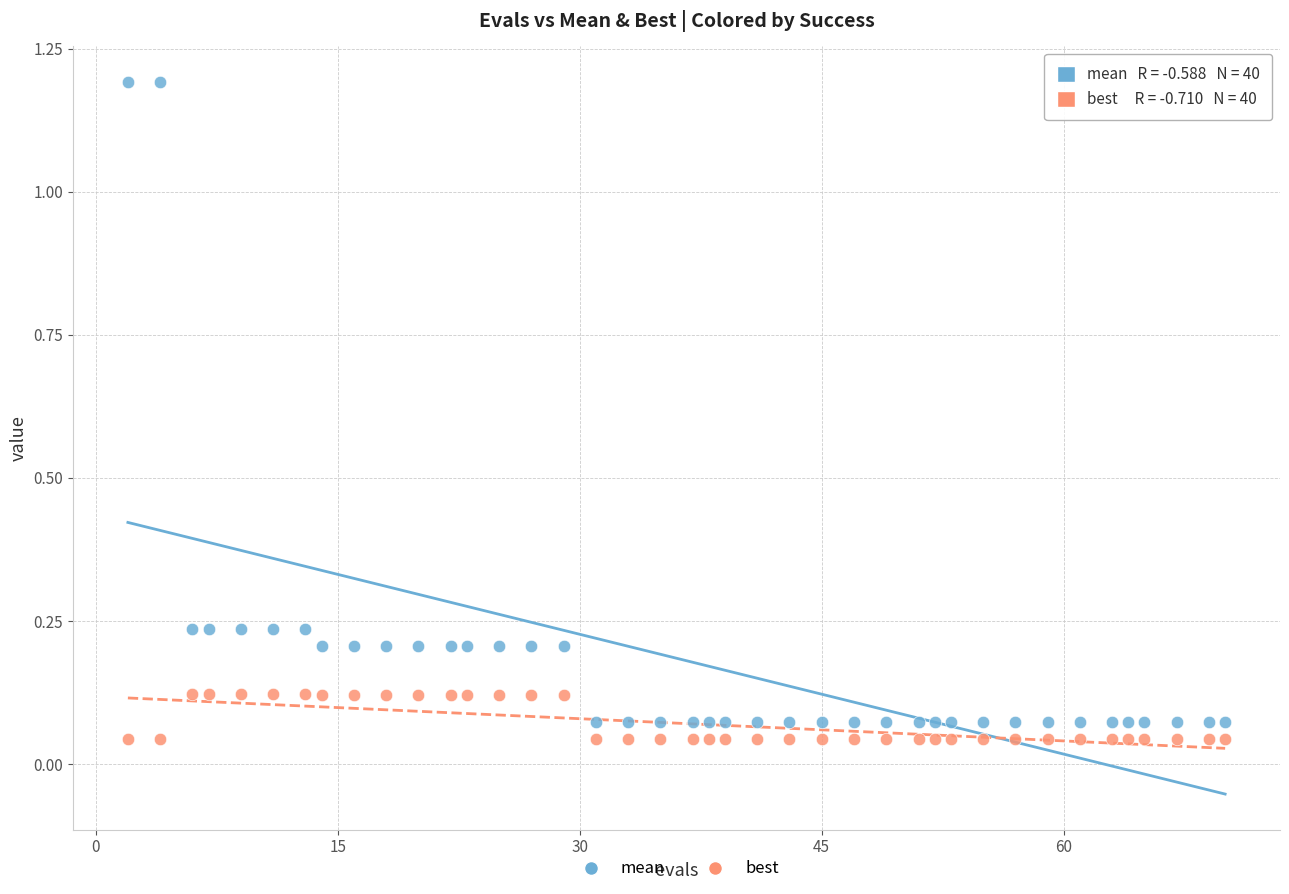

Which series contains the highest Y value?

mean